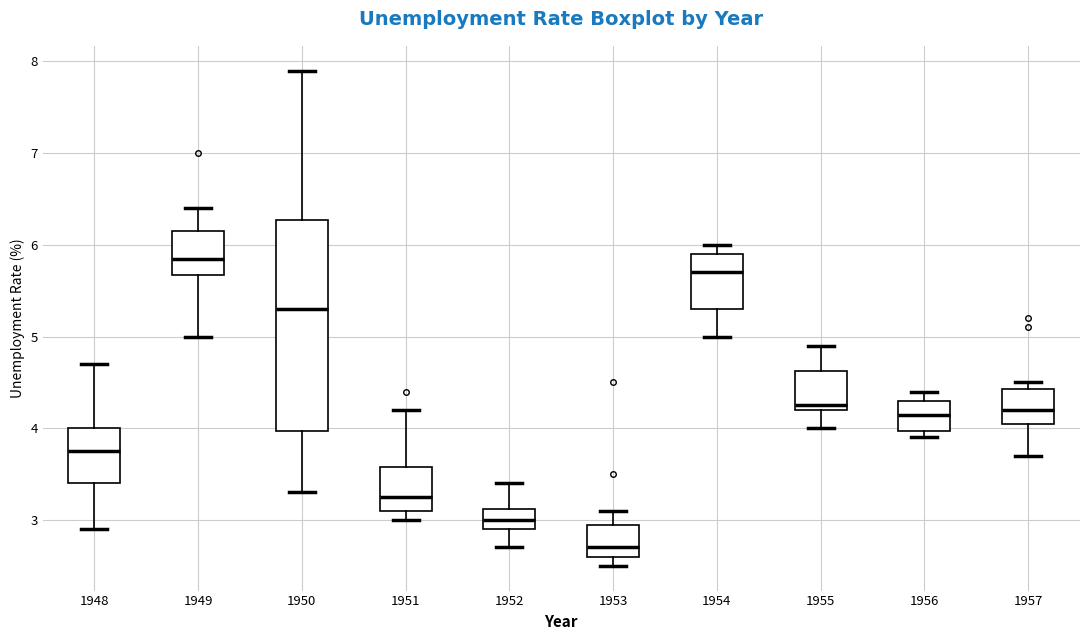

Which box has the lowest median line?

1953